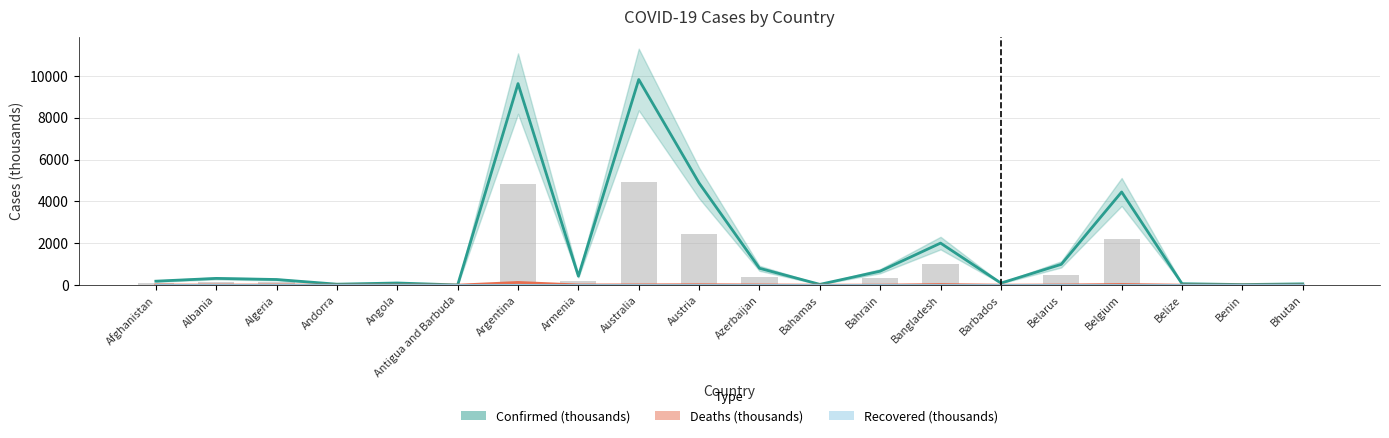

What is the total value across all series at Afghanistan?

197.2